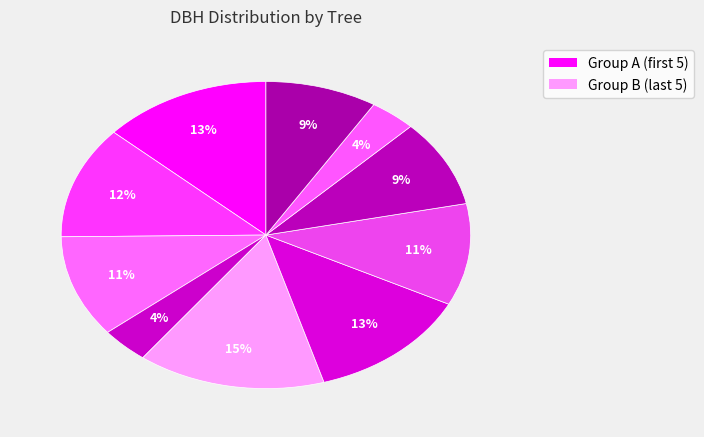

How many segments does this pie chart have?

10